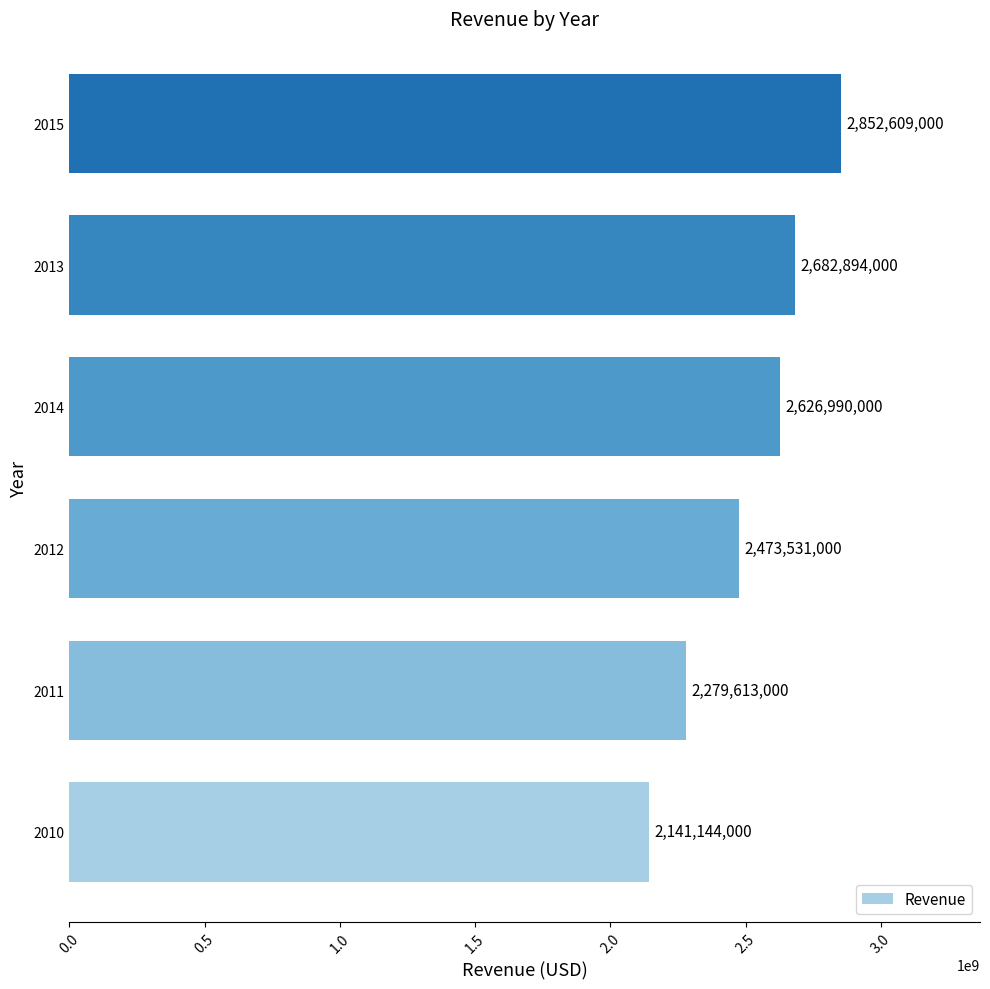

What is the minimum value shown in the chart?

2141144000